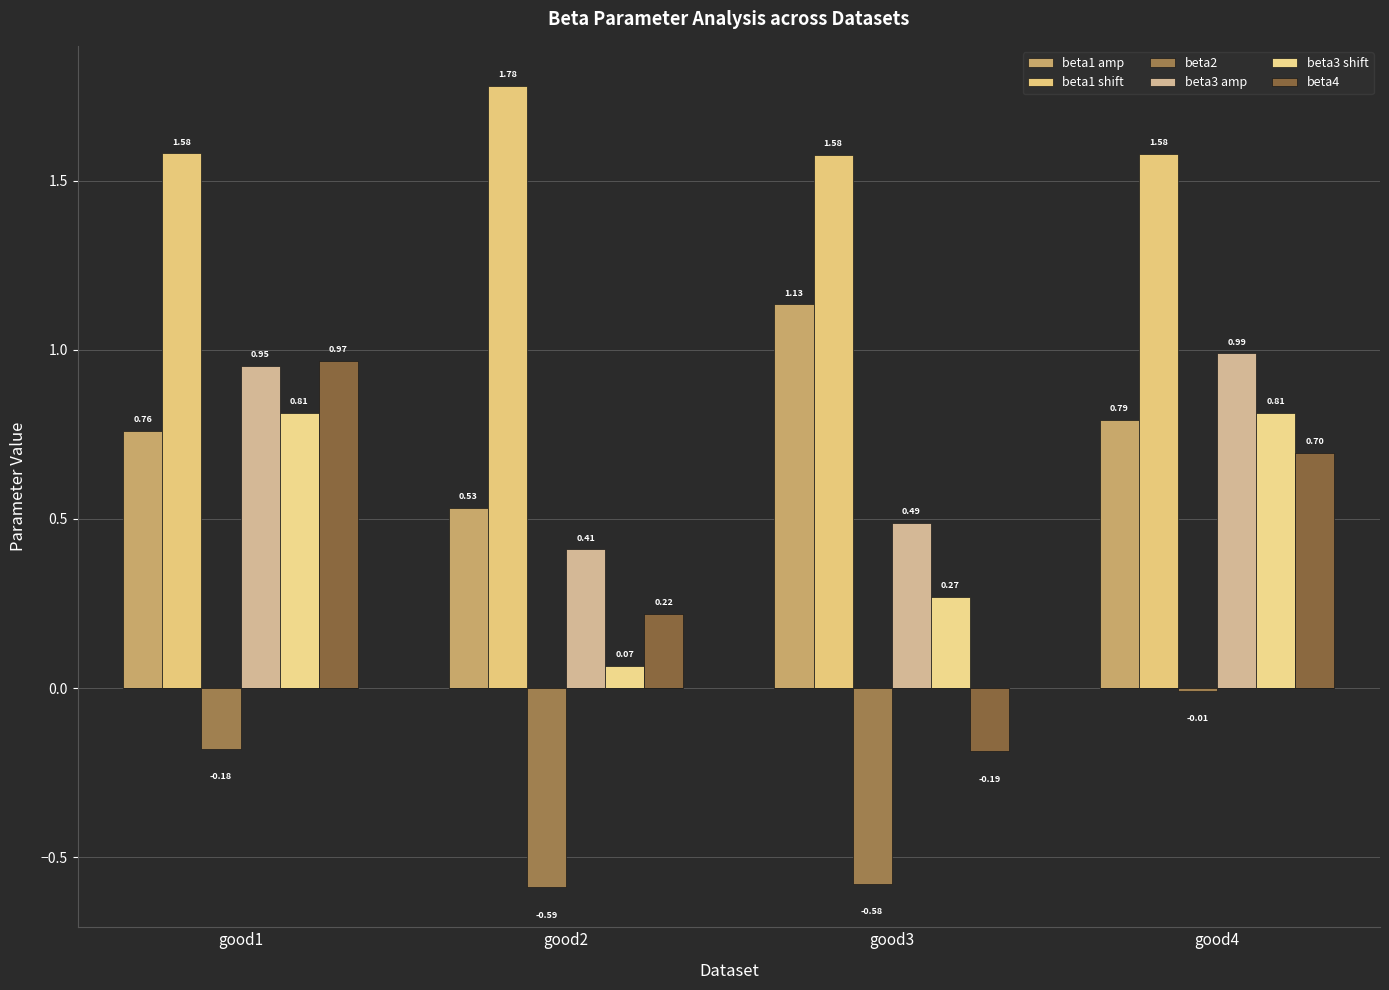

Which series has the largest range (max minus min)?

beta4